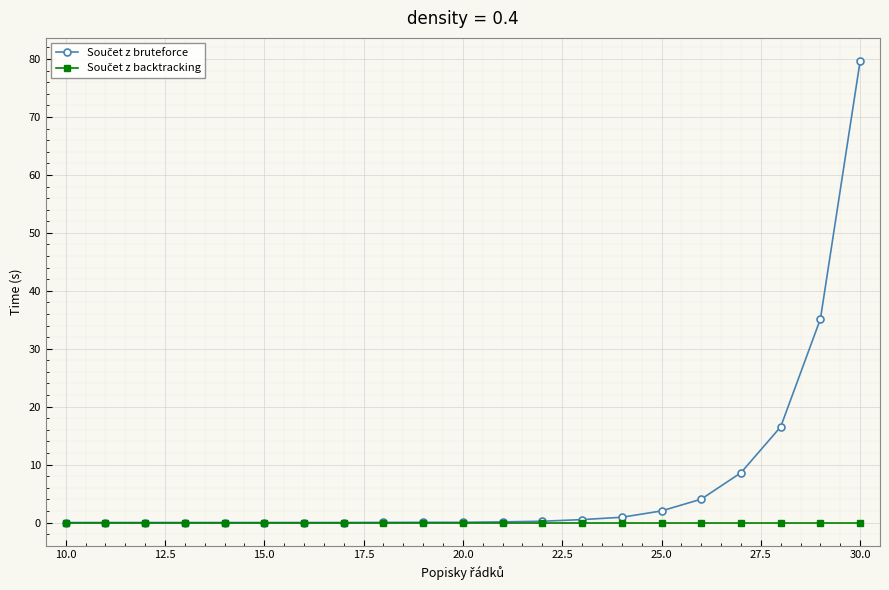

Does the chart have visible grid lines?

Yes